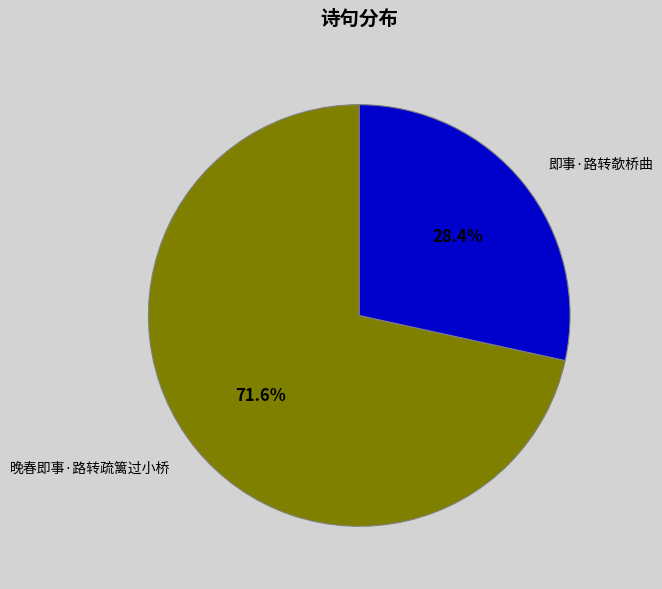

How many slices are in this pie chart?

2